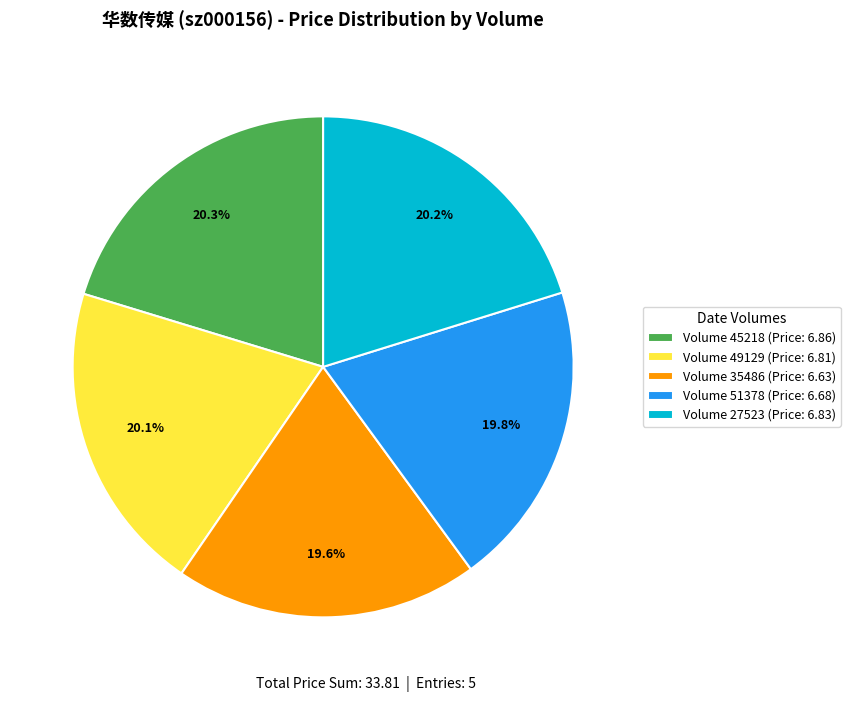

Is Volume 51378 (Price: 6.68) the majority of the pie?

No